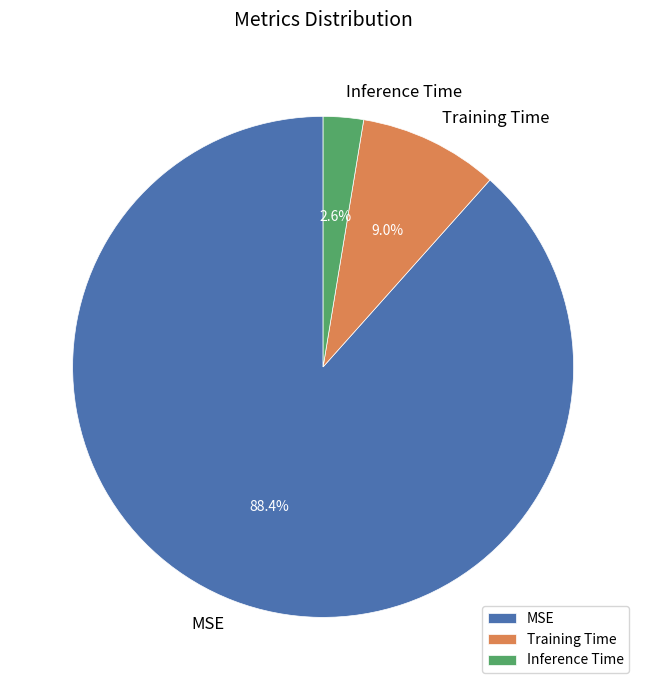

Is it true that Inference Time is 3% of the pie?

True